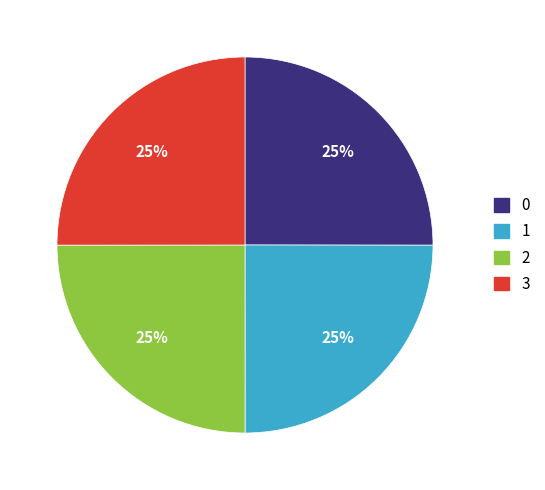

Count the number of slices in the pie.

4